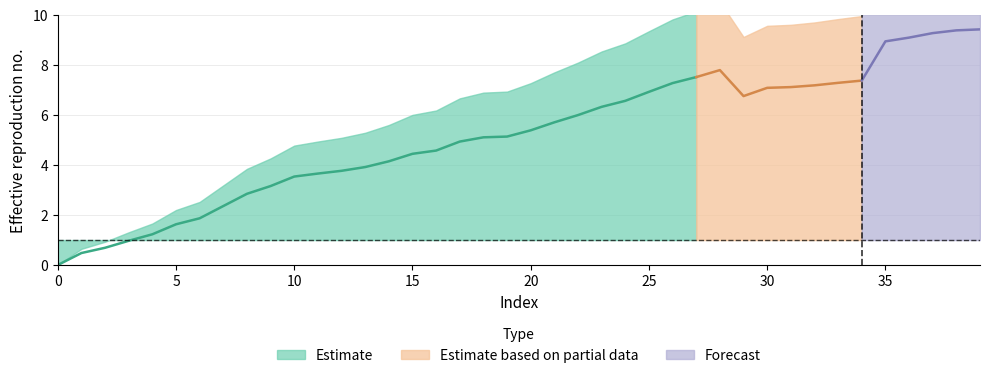

Reading right to left, extract all data points from this chart.

9.4	9.4	9.3	9.1	8.9	7.4	7.3	7.2	7.1	7.1	6.8	7.8	7.5	7.3	6.9	6.6	6.3	6.0	5.7	5.4	5.1	5.1	4.9	4.6	4.5	4.2	3.9	3.8	3.7	3.5	3.2	2.9	2.4	1.9	1.6	1.2	1.0	0.7	0.5	0.0